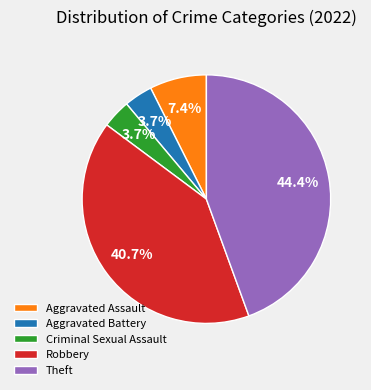

Does Theft account for over 50% of the chart?

No